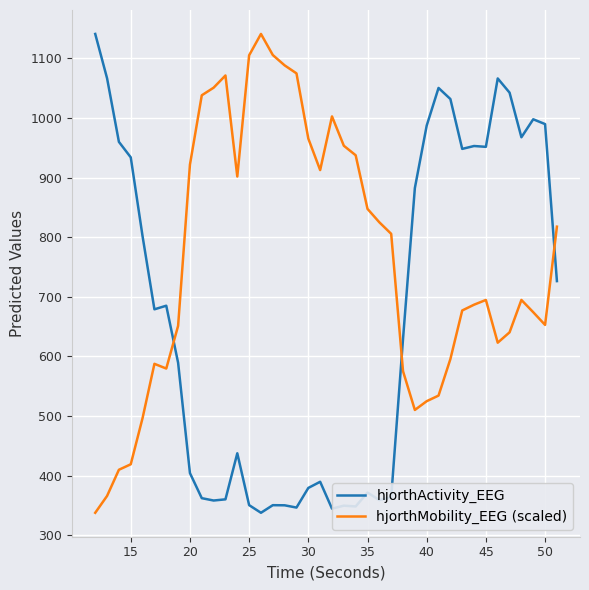

True or false: hjorthMobility_EEG (scaled) and hjorthActivity_EEG intersect in this chart.

True